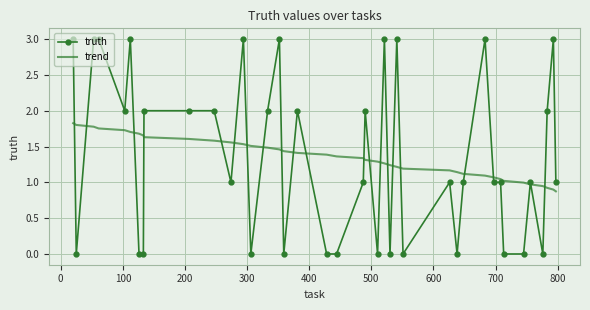

Rank the series by their maximum value, from highest to lowest.

truth, trend